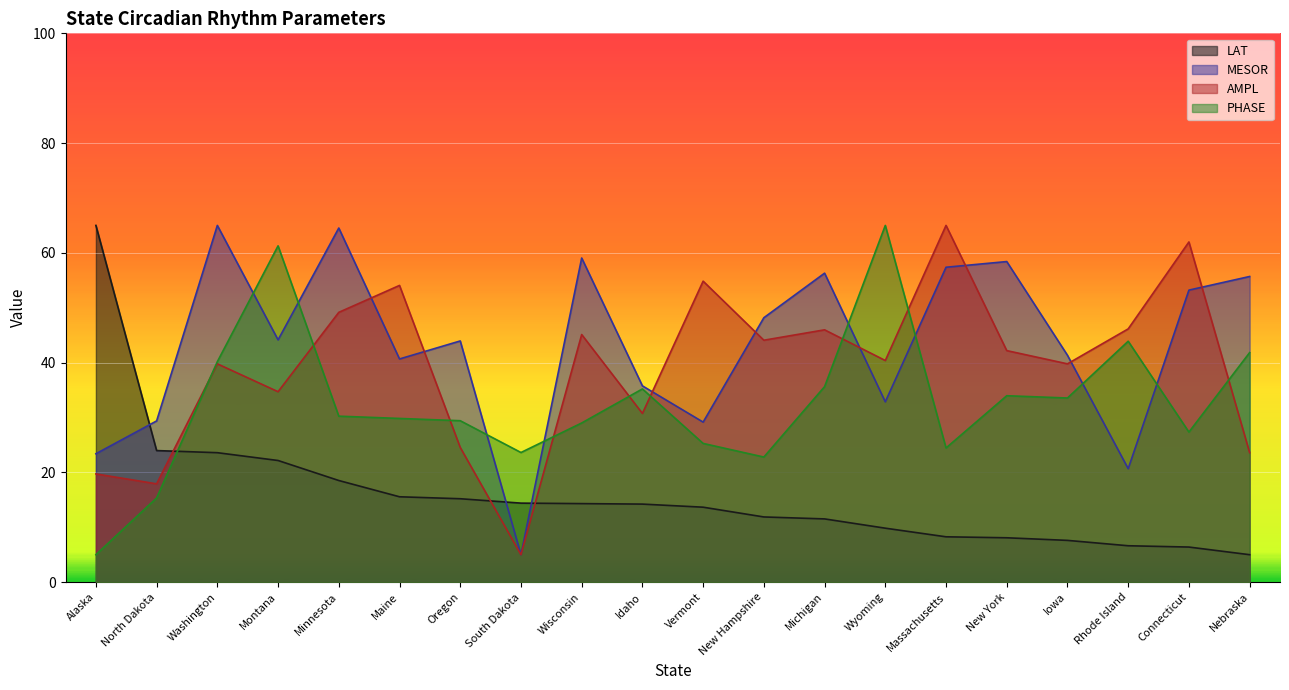

Which label corresponds to the largest value in the chart?

Alaska